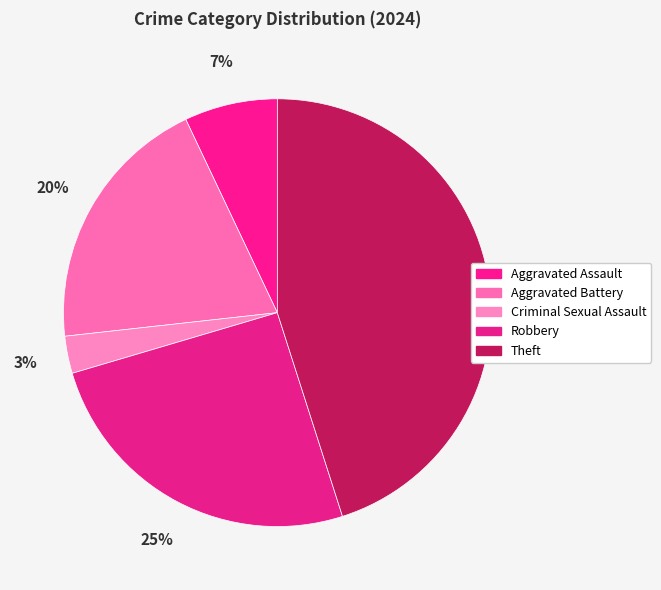

The Aggravated Assault slice represents 13% of the pie. True or false?

False